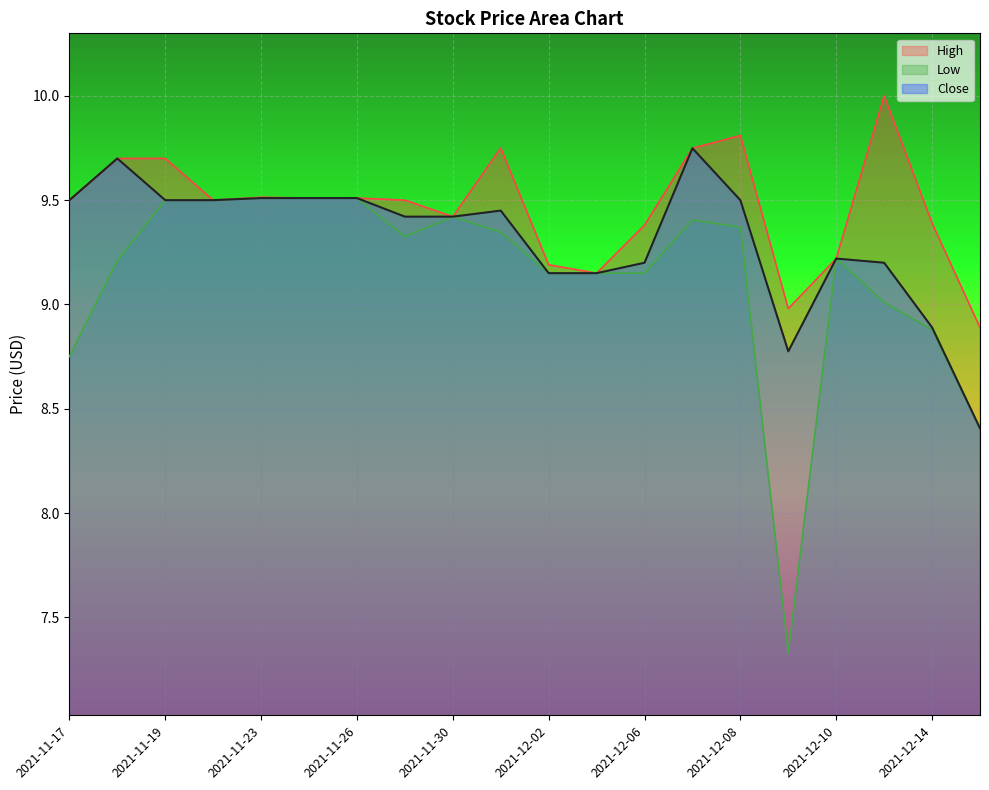

Which series changed the most between 2021-11-23 and 2021-11-26?

High